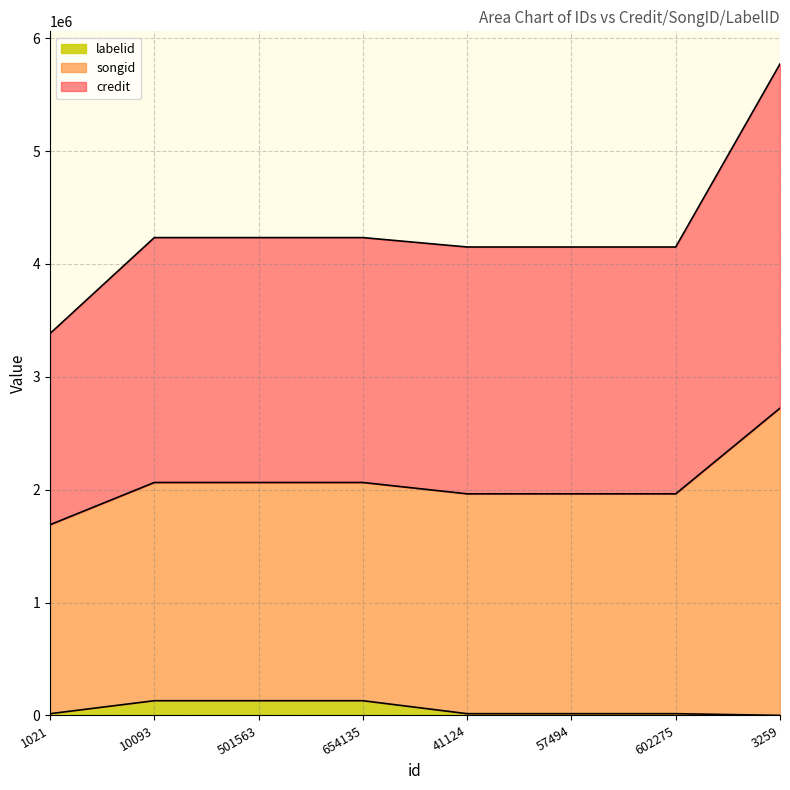

Which series has the largest range (max minus min)?

credit